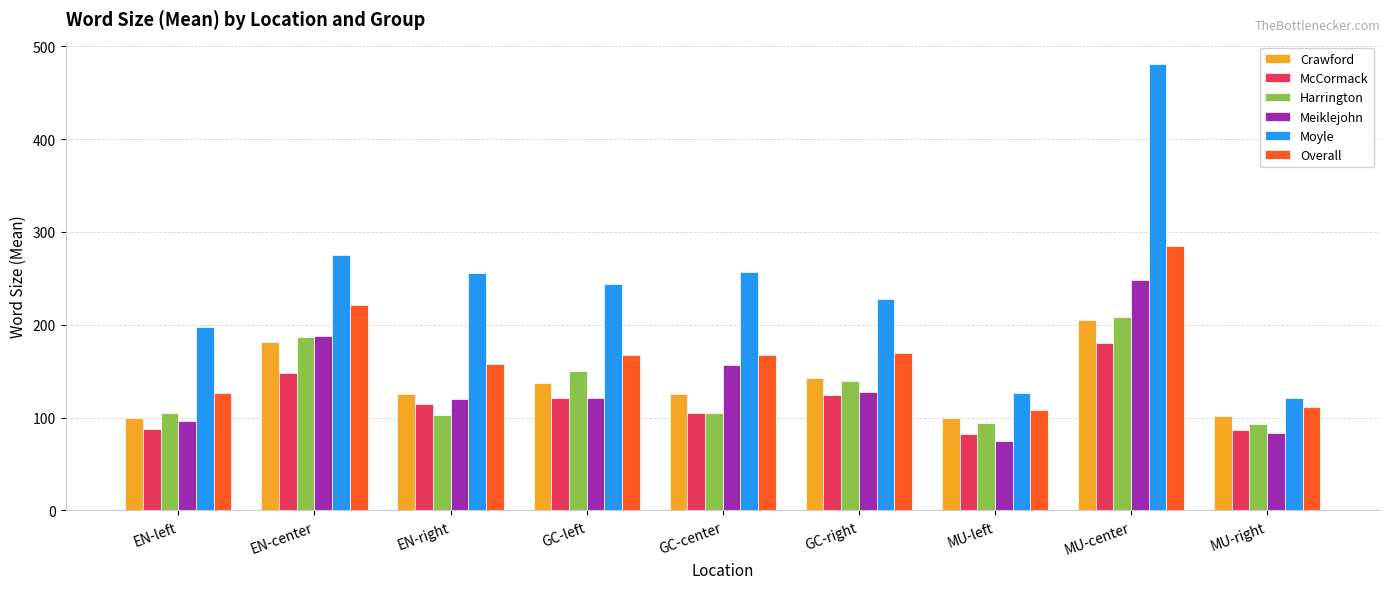

Which label corresponds to the smallest value in the chart?

MU-left